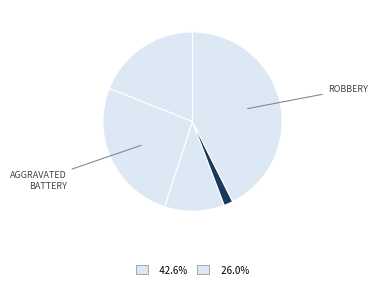

How many segments does this pie chart have?

5